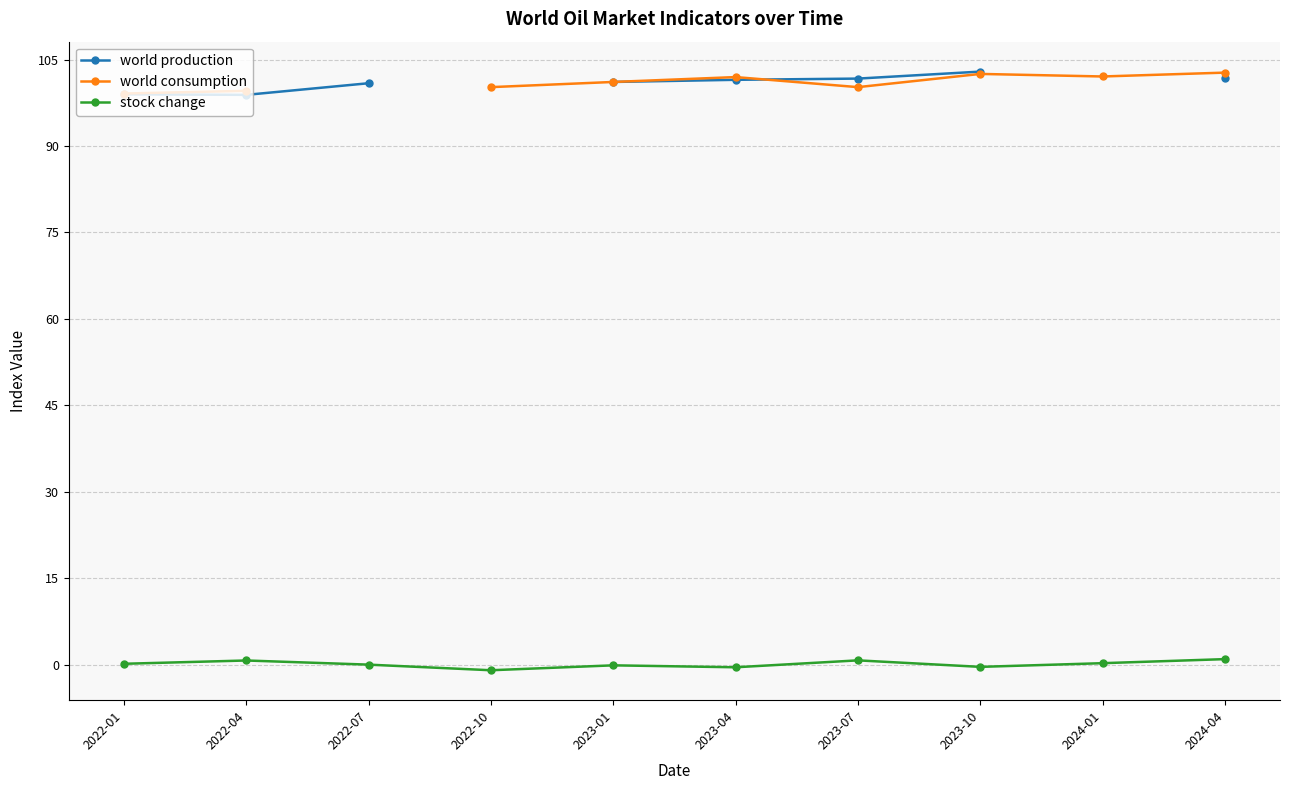

What is the lowest value of the world consumption series?

99.1